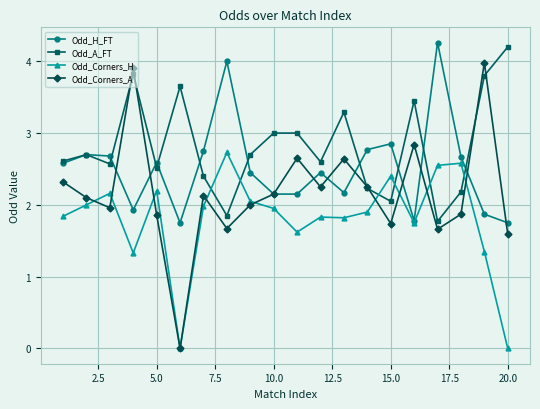

How many intersections are there between Odd_Corners_H and Odd_A_FT?

6